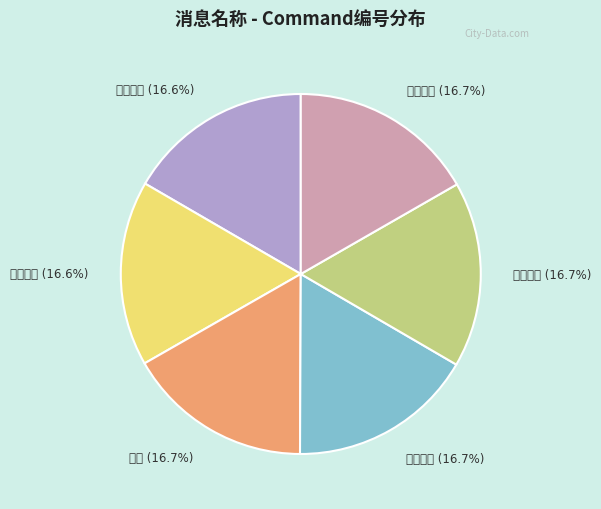

What percentage is the 点燃额外 slice, to the nearest percent?

17%